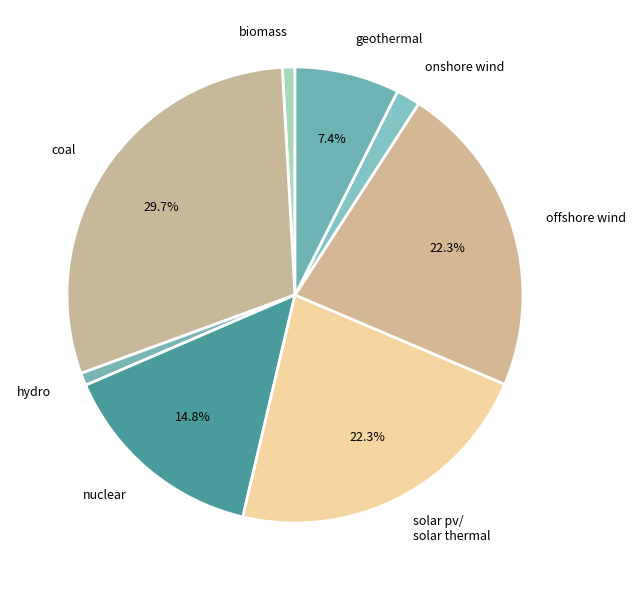

What percentage is the coal slice, to the nearest percent?

30%